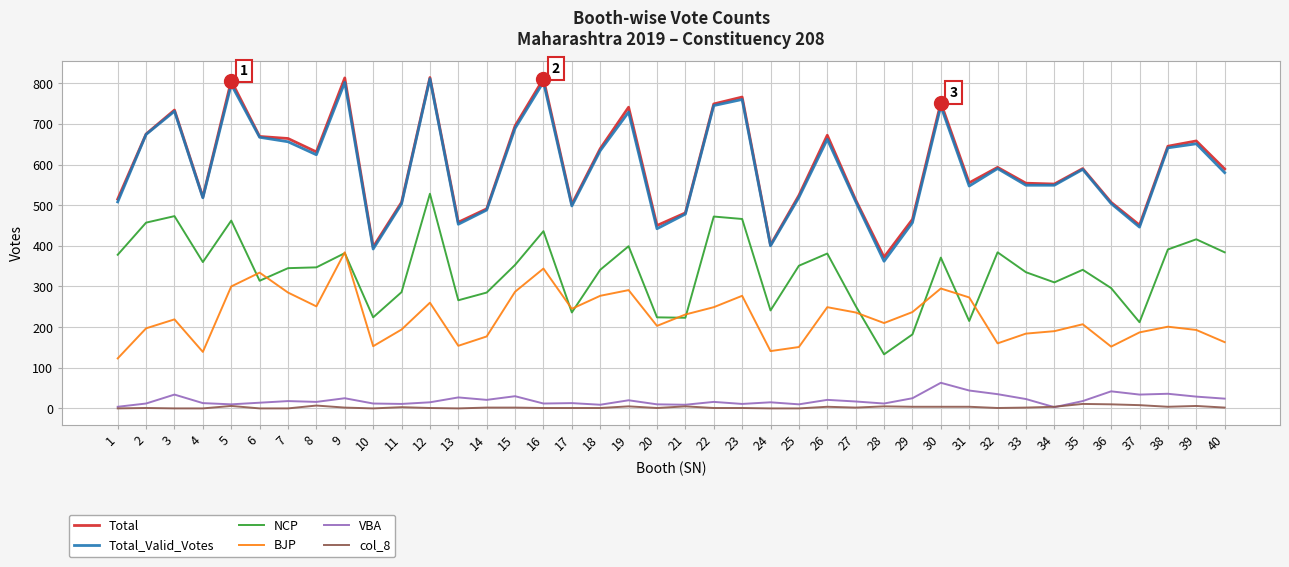

Is it true that NCP equals 548 at 34?

False